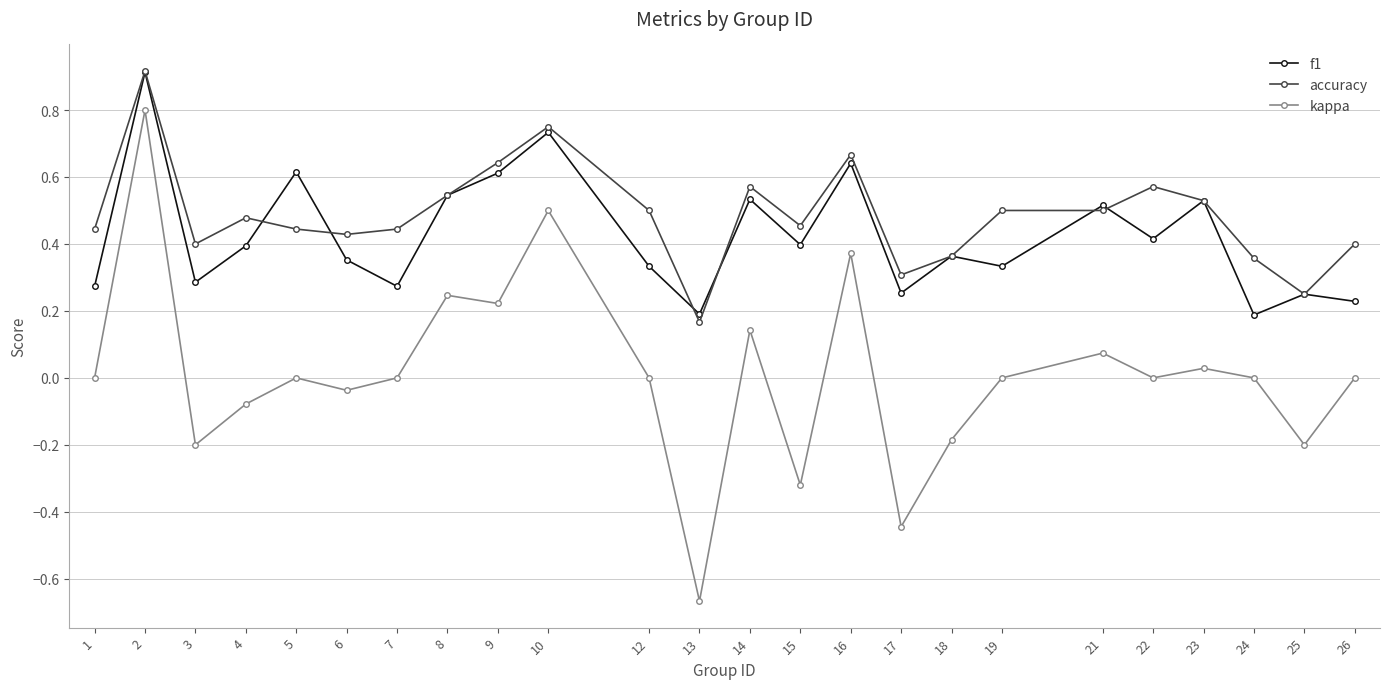

Which series has the widest spread of values?

kappa